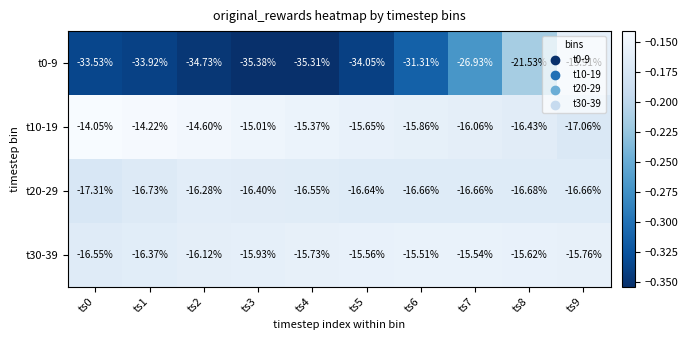

What is the total value across all series at ts1?

-81.2